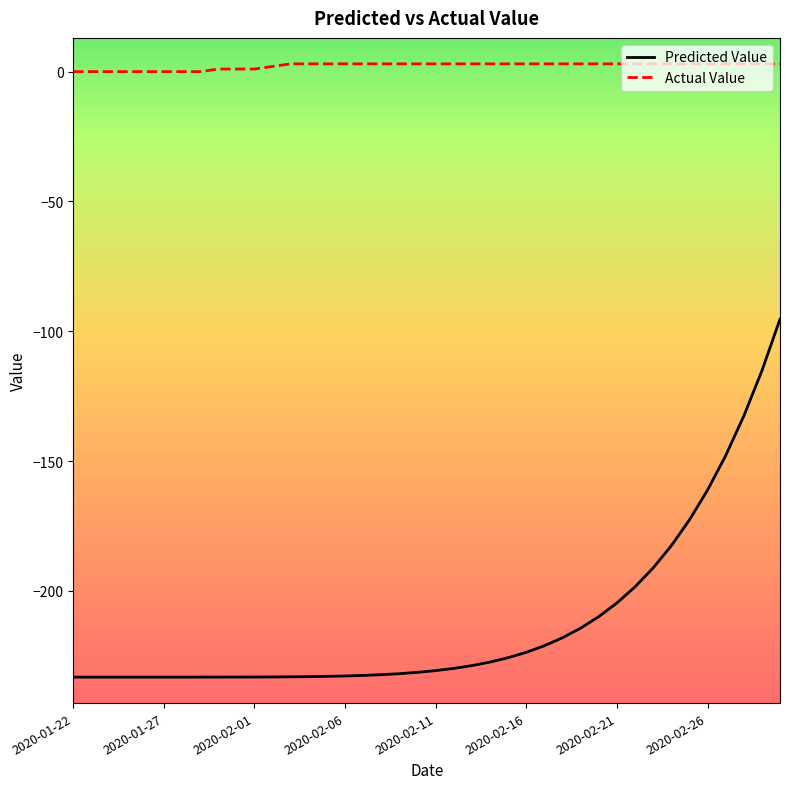

True or false: Predicted Value and Actual Value intersect in this chart.

False